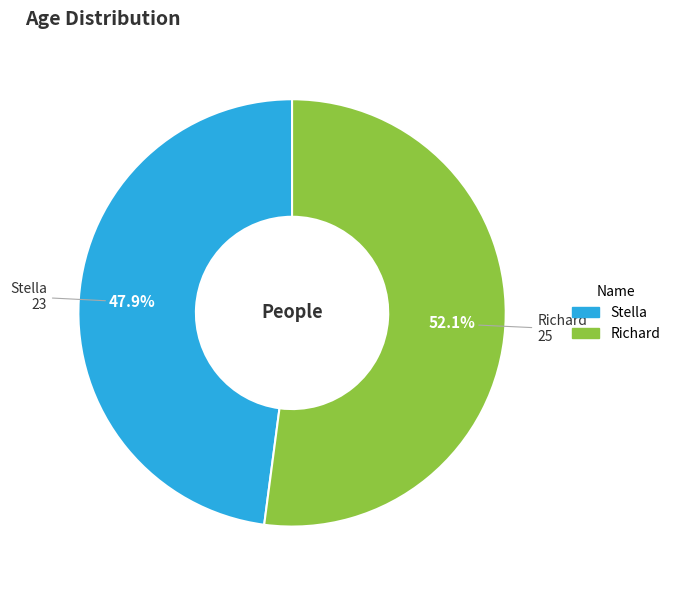

Is it true that Stella is 48% of the pie?

True